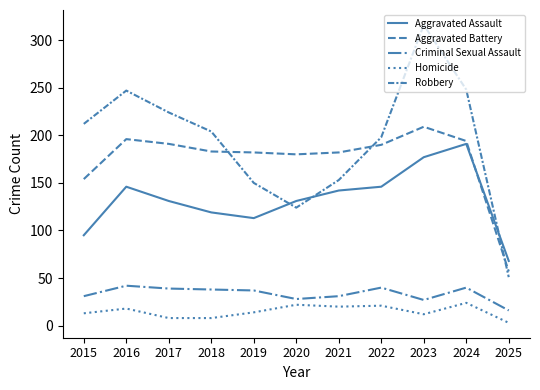

Reading right to left, list all the values displayed in this chart.

Aggravated Assault: 2025=68	2024=191	2023=177	2022=146	2021=142	2020=131	2019=113	2018=119	2017=131	2016=146	2015=95
Aggravated Battery: 2025=57	2024=194	2023=209	2022=190	2021=182	2020=180	2019=182	2018=183	2017=191	2016=196	2015=154
Criminal Sexual Assault: 2025=16	2024=40	2023=27	2022=40	2021=31	2020=28	2019=37	2018=38	2017=39	2016=42	2015=31
Homicide: 2025=3	2024=24	2023=12	2022=21	2021=20	2020=22	2019=14	2018=8	2017=8	2016=18	2015=13
Robbery: 2025=51	2024=248	2023=316	2022=198	2021=153	2020=124	2019=150	2018=204	2017=224	2016=247	2015=212